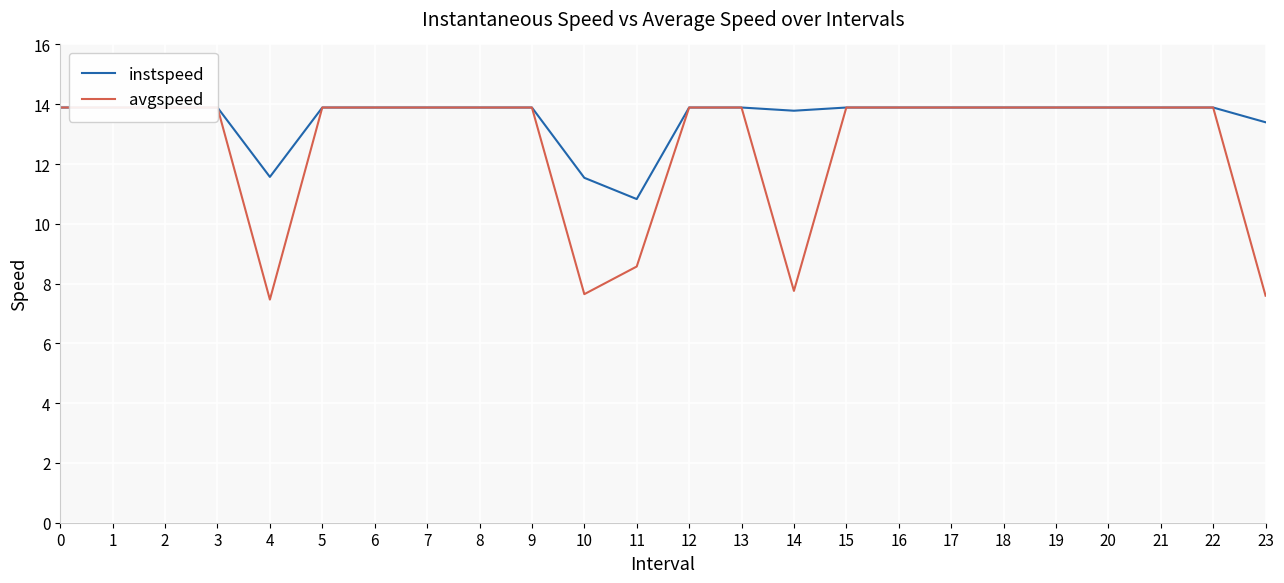

The instspeed series shows 8.7 at 0. True or false?

False